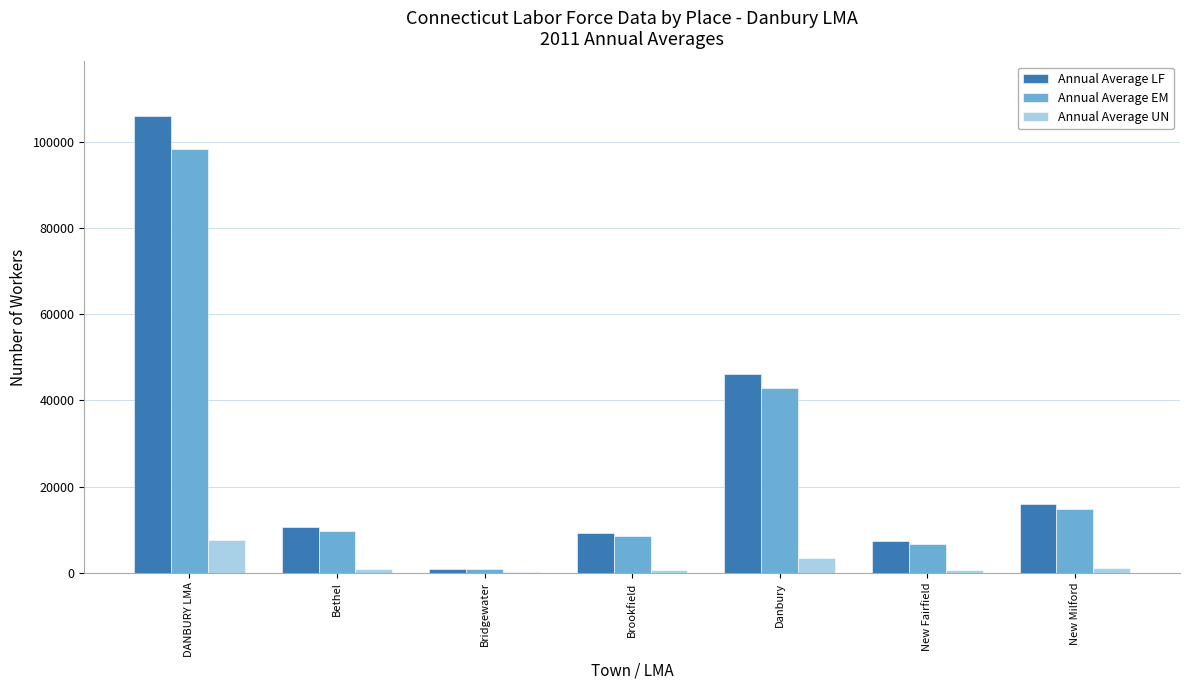

Is it true that Annual Average LF equals 21975 at New Milford?

False